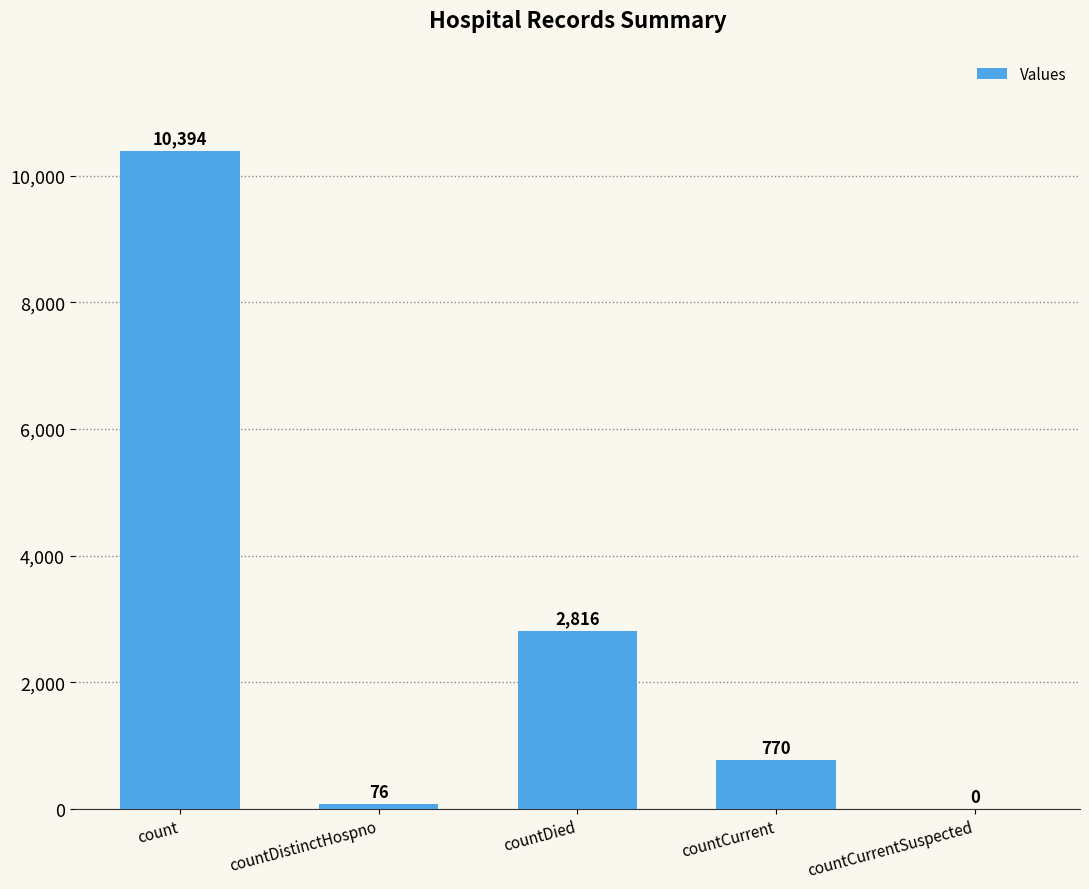

Does the chart contain stacked bars?

No